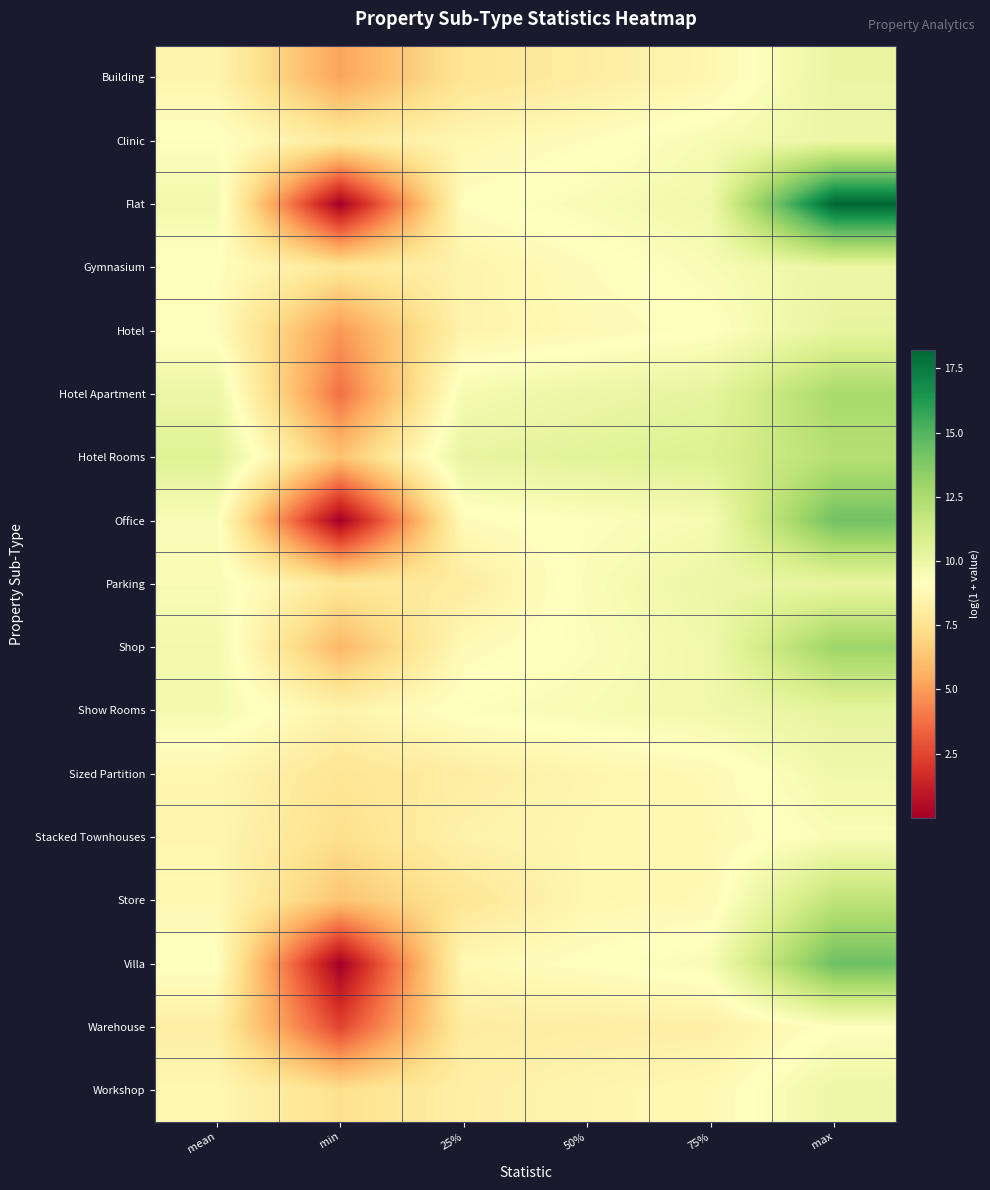

Reading left to right, list all the values displayed in this chart.

Building: mean=8.5	min=5.2	25%=7.6	50%=8.1	75%=8.6	max=10.1
Clinic: mean=9.2	min=8.0	25%=8.7	50%=9.0	75%=9.5	max=10.0
Flat: mean=9.7	min=0.0	25%=9.0	50%=9.4	75%=9.8	max=18.2
Gymnasium: mean=9.1	min=7.8	25%=8.5	50%=8.9	75%=9.4	max=10.0
Hotel: mean=9.0	min=4.9	25%=8.5	50%=8.8	75%=9.1	max=10.2
Hotel Apartment: mean=10.0	min=3.8	25%=9.6	50%=10.0	75%=10.3	max=12.6
Hotel Rooms: mean=10.5	min=6.2	25%=10.2	50%=10.4	75%=10.7	max=12.2
Office: mean=9.4	min=0.0	25%=8.9	50%=9.2	75%=9.5	max=14.2
Parking: mean=9.5	min=7.8	25%=8.0	50%=9.4	75%=10.0	max=10.1
Shop: mean=9.7	min=5.8	25%=8.8	50%=9.3	75%=9.8	max=13.0
Show Rooms: mean=9.6	min=8.4	25%=9.2	50%=9.5	75%=9.8	max=10.3
Sized Partition: mean=8.6	min=7.7	25%=8.1	50%=8.6	75%=8.8	max=9.8
Stacked Townhouses: mean=8.6	min=7.3	25%=8.4	50%=8.6	75%=8.7	max=9.4
Store: mean=8.7	min=6.3	25%=7.7	50%=8.7	75%=8.8	max=11.9
Villa: mean=9.2	min=0.0	25%=8.8	50%=9.1	75%=9.4	max=14.3
Warehouse: mean=8.2	min=2.5	25%=8.1	50%=8.2	75%=8.2	max=9.2
Workshop: mean=8.7	min=7.4	25%=8.2	50%=8.5	75%=8.7	max=9.9